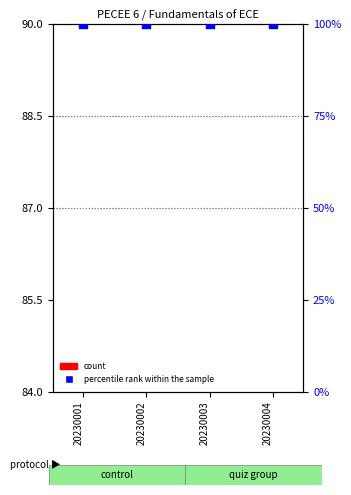

Which series reaches the maximum Y coordinate?

percentile rank within the sample